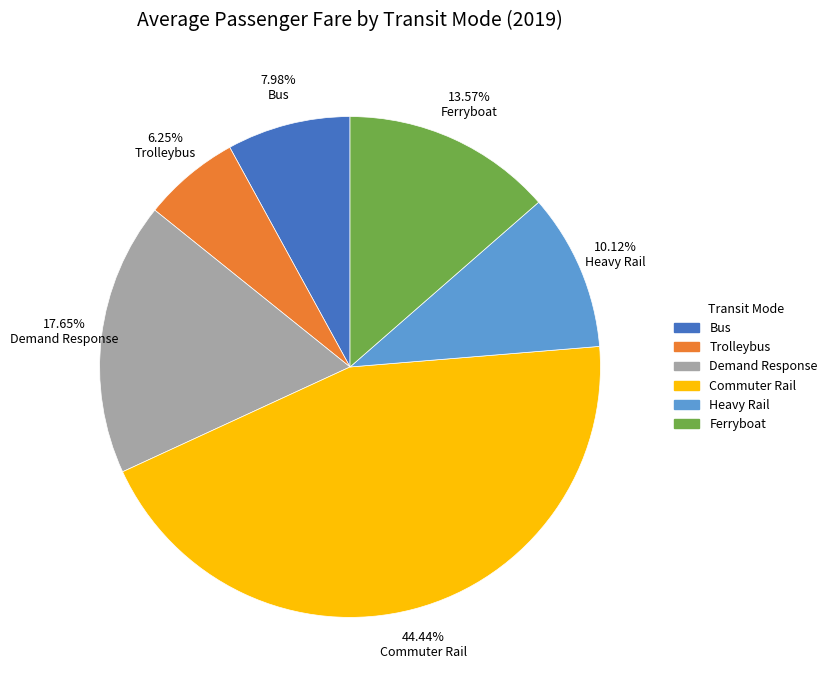

How many slices are in this pie chart?

6